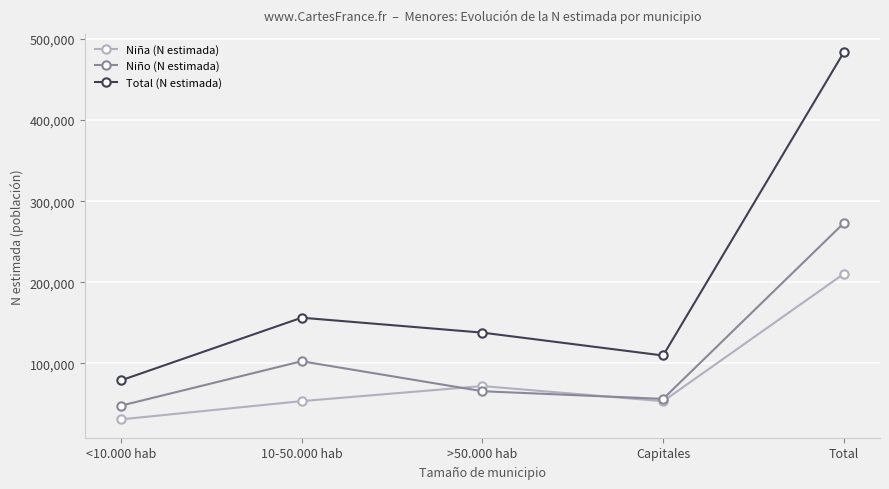

What is the difference between the maximum and minimum values in the Niño (N estimada) series?

224995